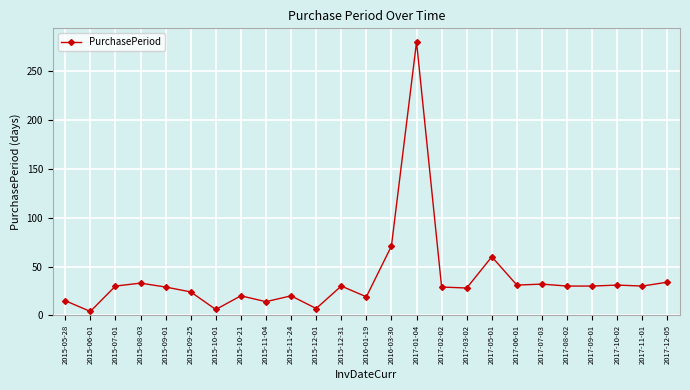

How many data points does each series have?

25